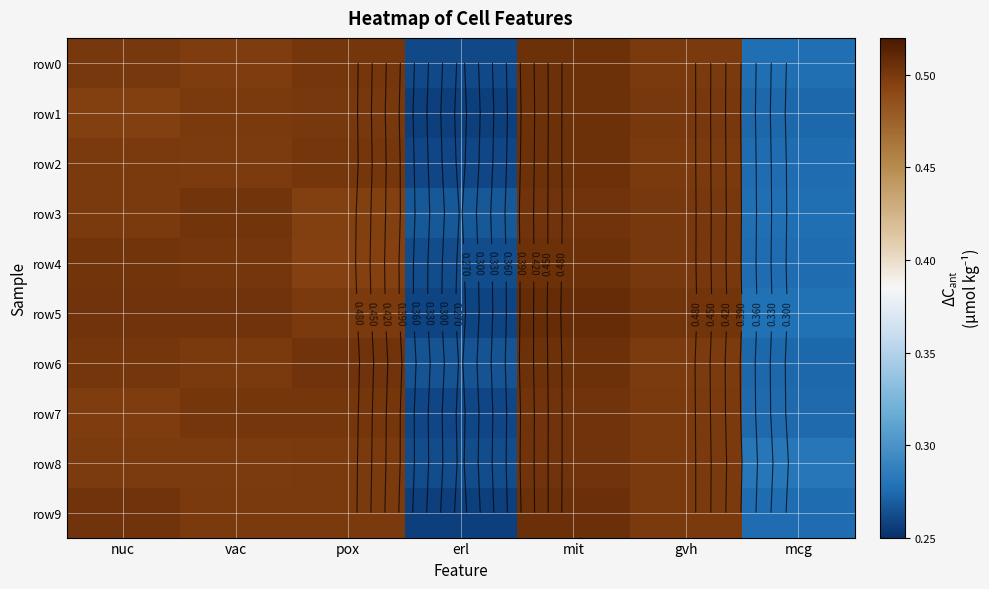

What is the difference between the maximum and minimum values in the row8 series?

0.2